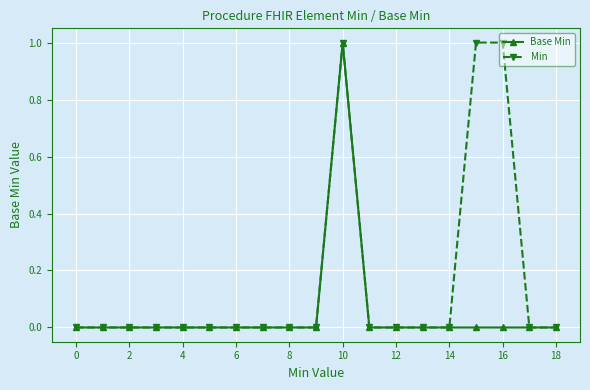

How many distinct data groups are displayed?

2